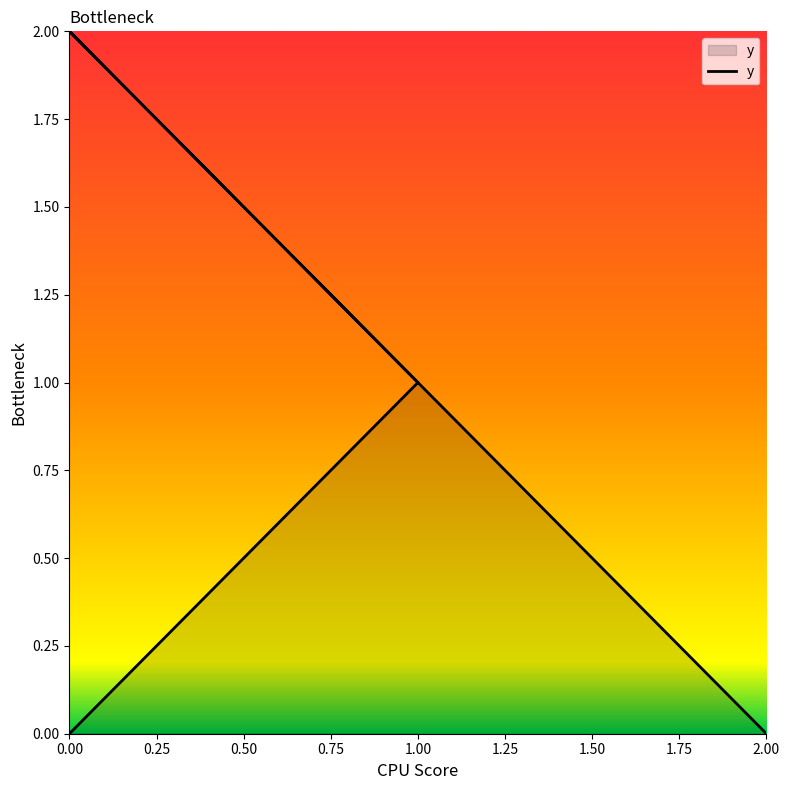

What is the difference between the maximum and minimum values?

2